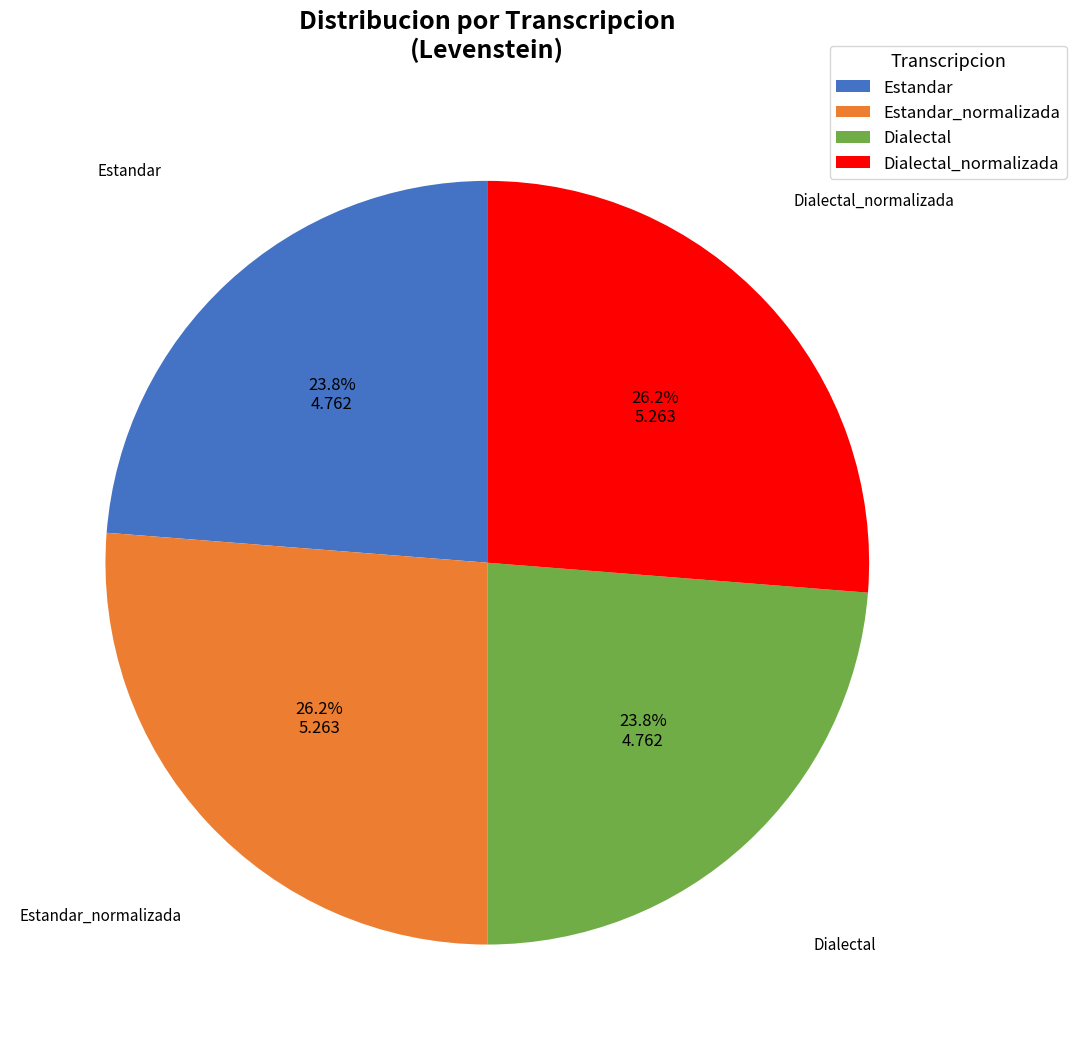

Does Estandar account for over 50% of the chart?

No